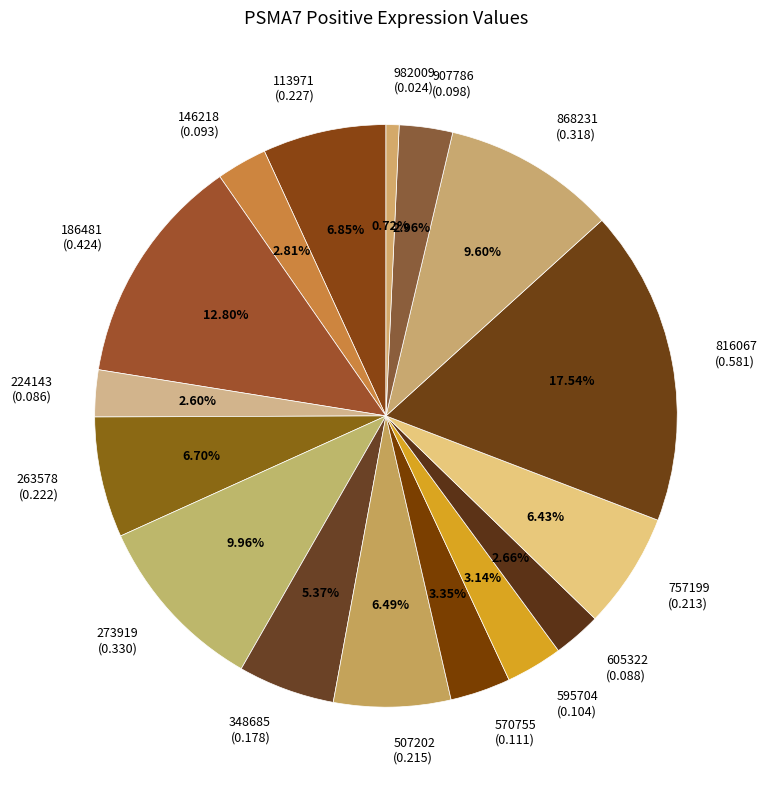

Does 868231 represent more than half of the total?

No